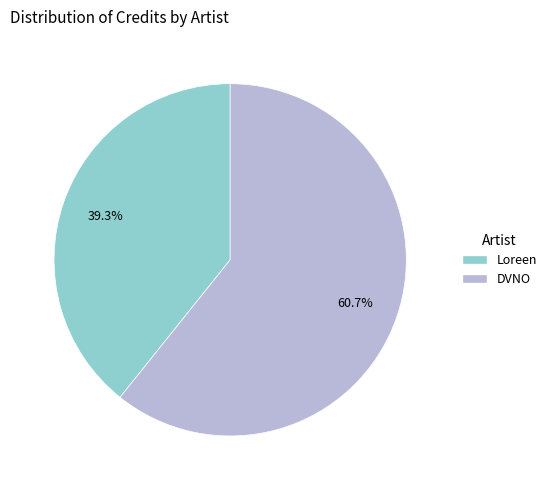

How many segments does this pie chart have?

2